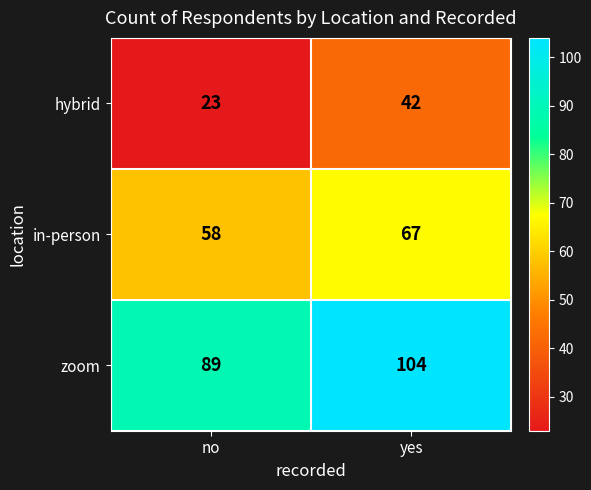

Which series has the largest total across all categories?

zoom